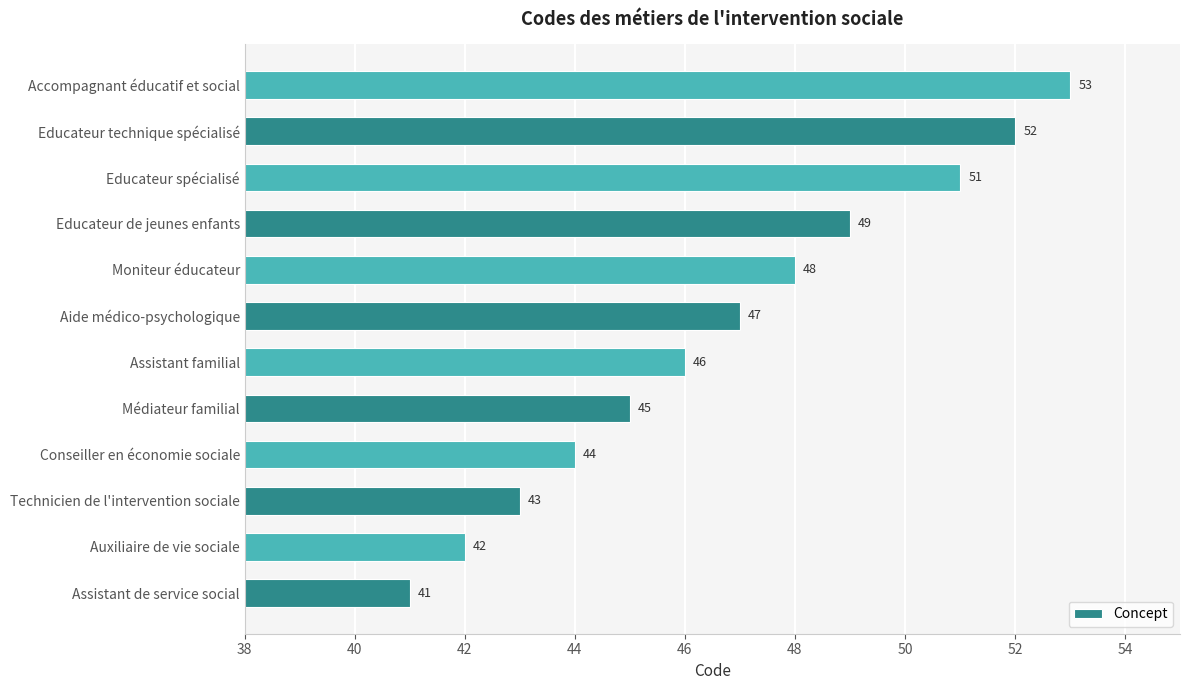

List the labels in order of value, smallest first.

Assistant de service social, Auxiliaire de vie sociale, Technicien de l'intervention sociale, Conseiller en économie sociale, Médiateur familial, Assistant familial, Aide médico-psychologique, Moniteur éducateur, Educateur de jeunes enfants, Educateur spécialisé, Educateur technique spécialisé, Accompagnant éducatif et social